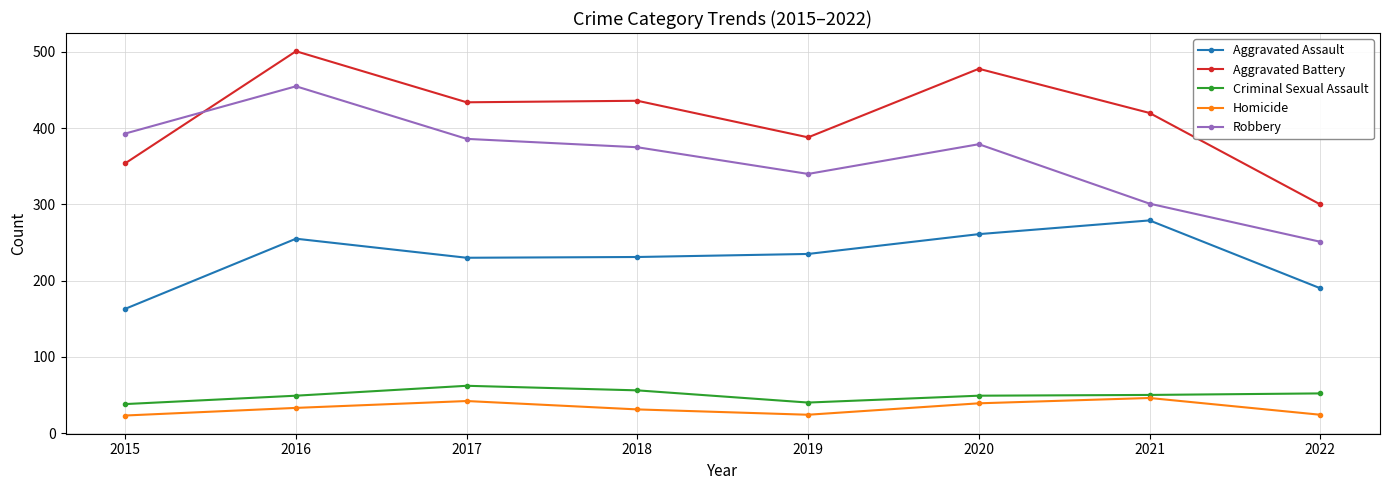

The value of Aggravated Battery at 2019 is 624. True or false?

False